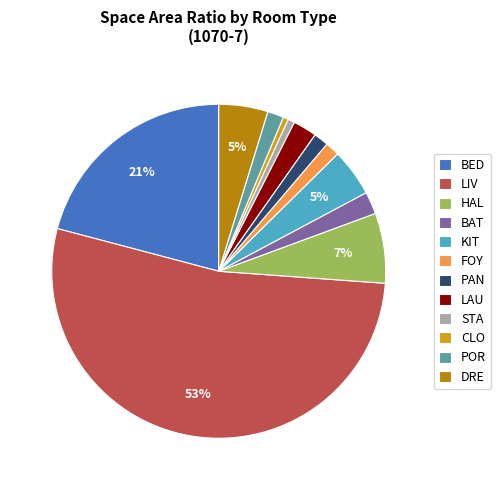

Is LIV the majority of the pie?

Yes